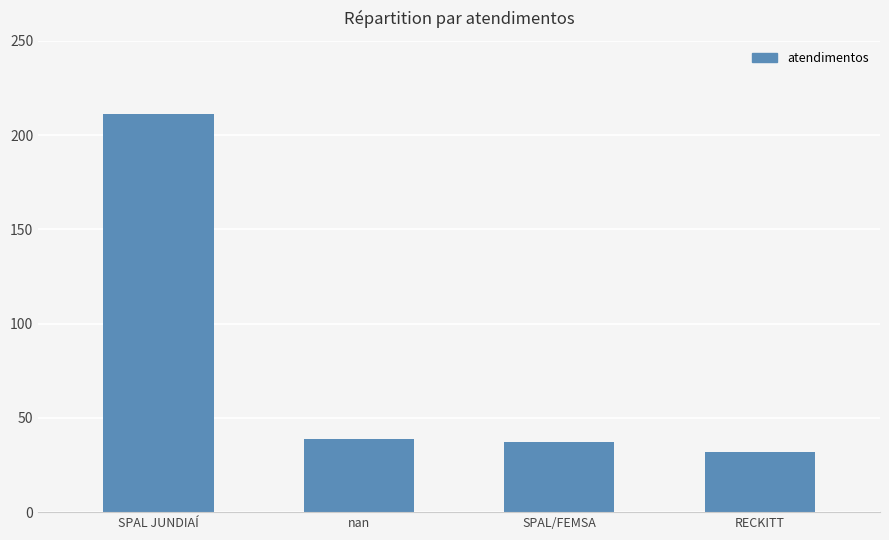

What is the approximate value at nan, to the nearest 10?

40